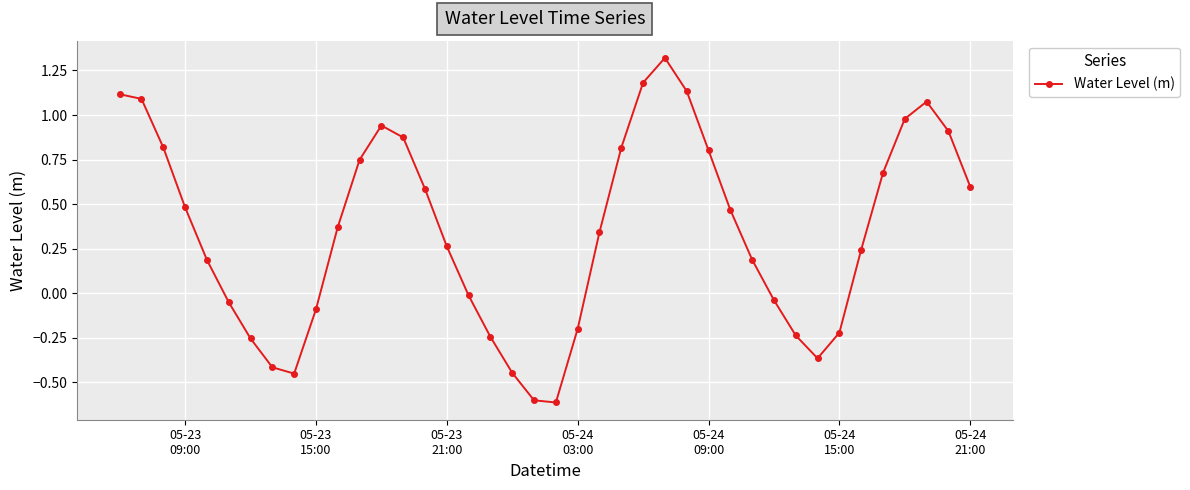

What is the difference between the maximum and minimum values?

1.9